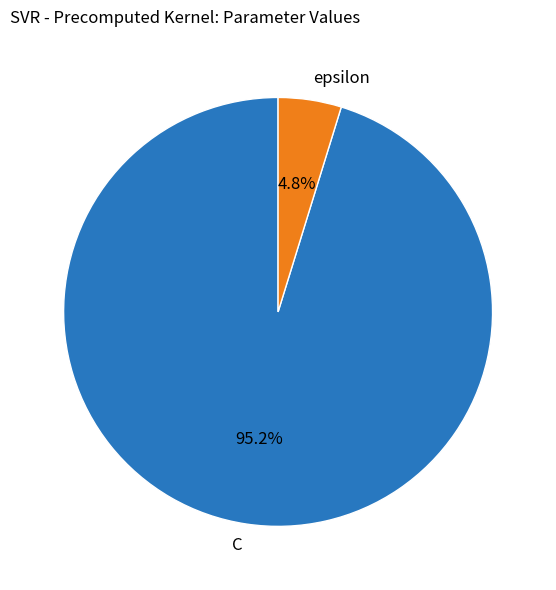

What is the smallest slice in the pie chart?

epsilon